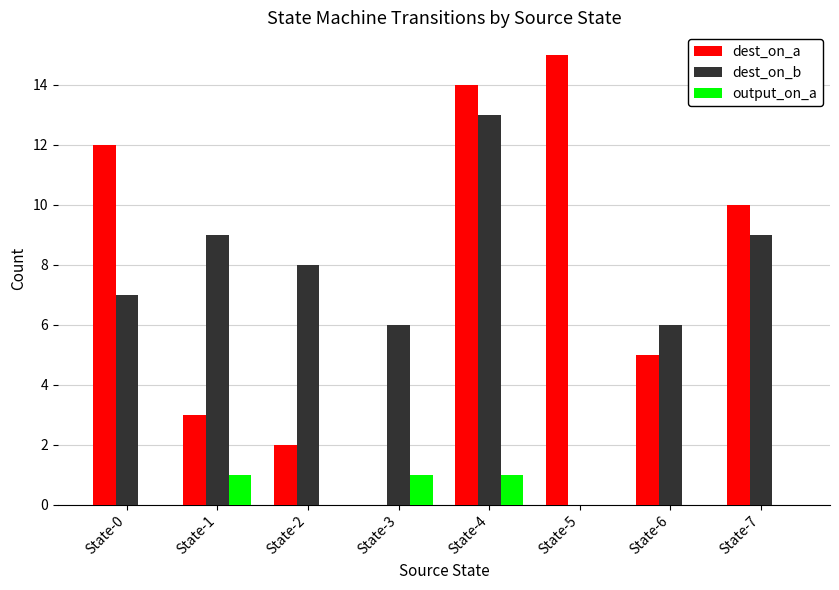

Are the bars horizontal?

No